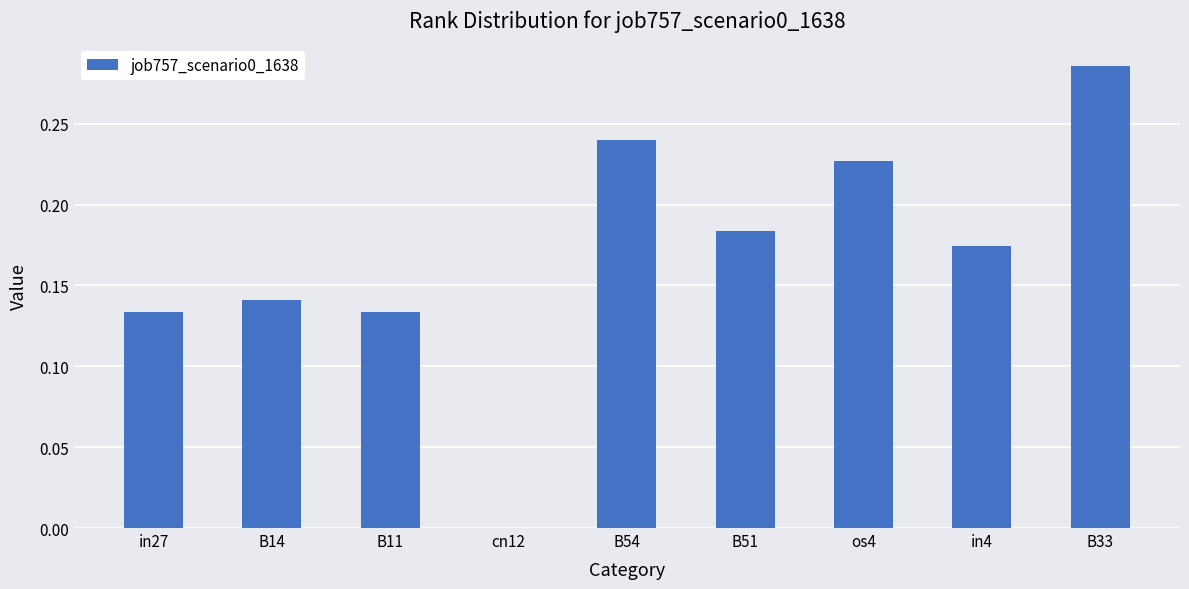

Count the values in the range 0 to 1.

9